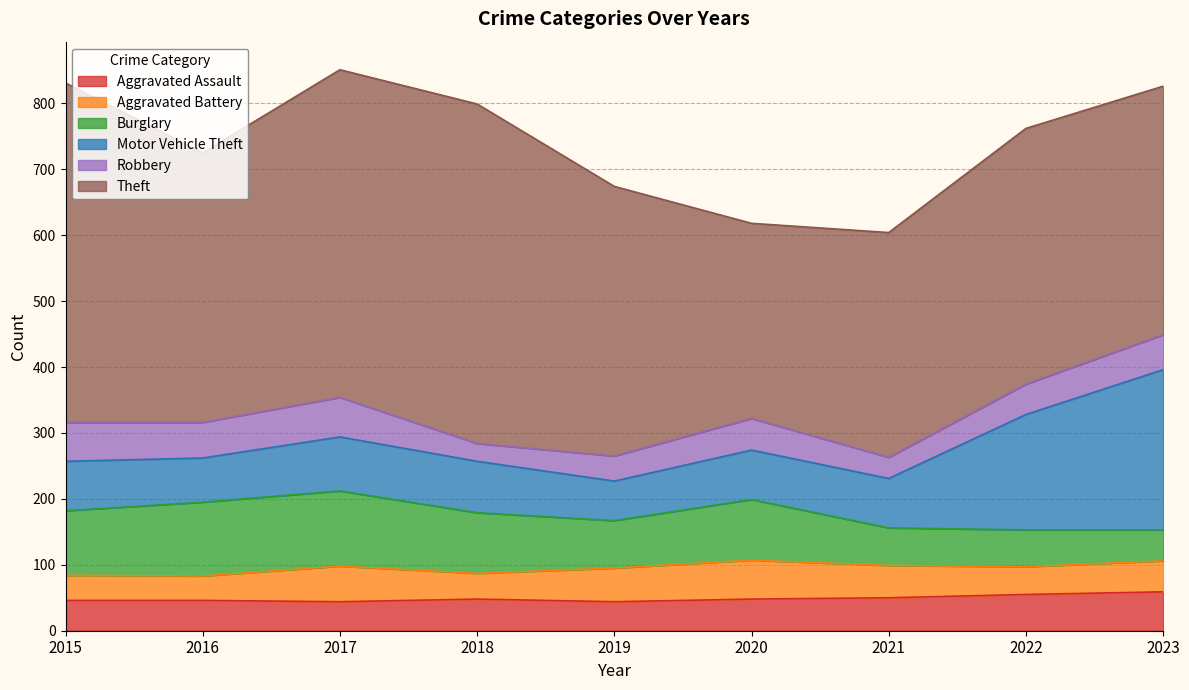

Between 2016 and 2023, which series saw the biggest shift?

Motor Vehicle Theft